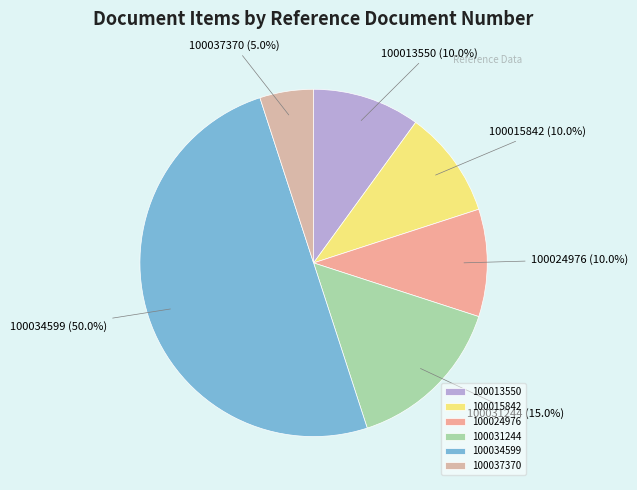

Which has a higher value, 100031244 or 100015842?

100031244